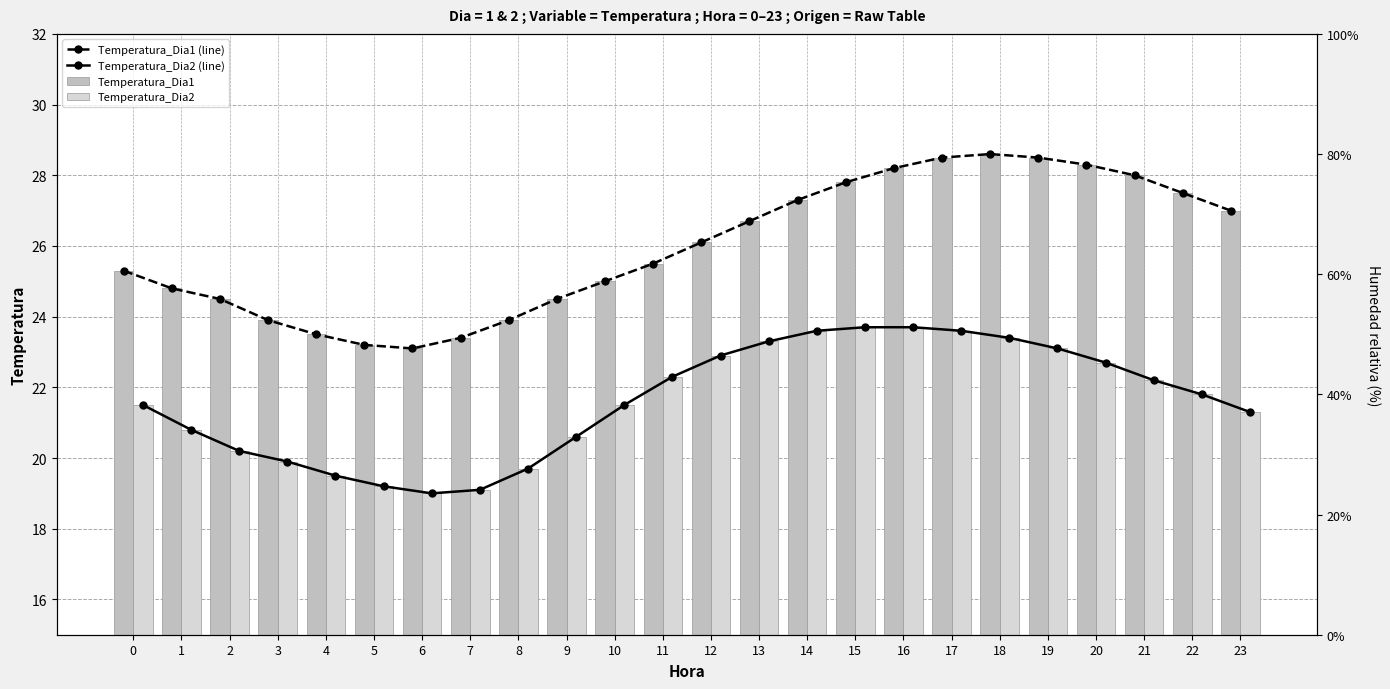

At which label does Temperatura_Dia2 reach its peak?

15